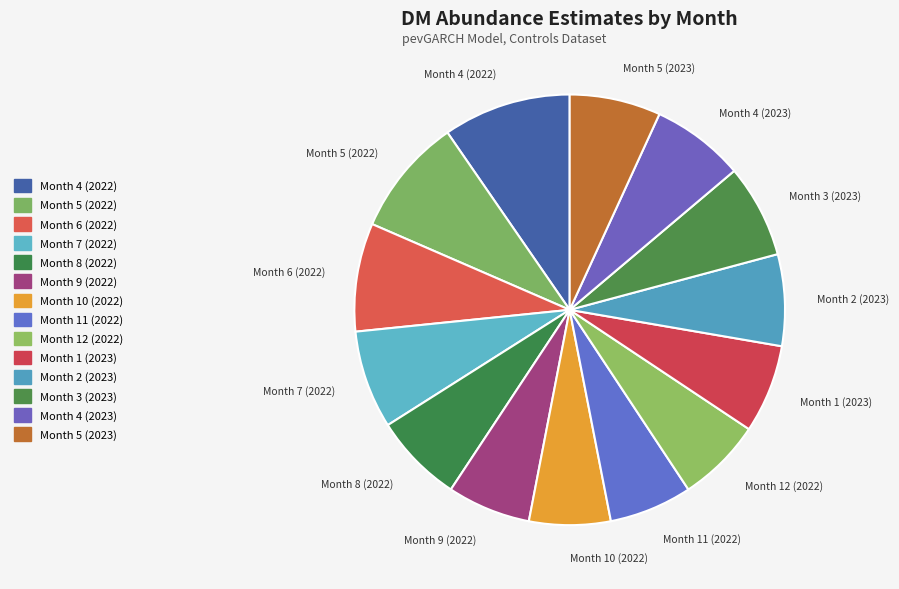

Between Month 7 (2022) and Month 4 (2022), which is larger?

Month 4 (2022)